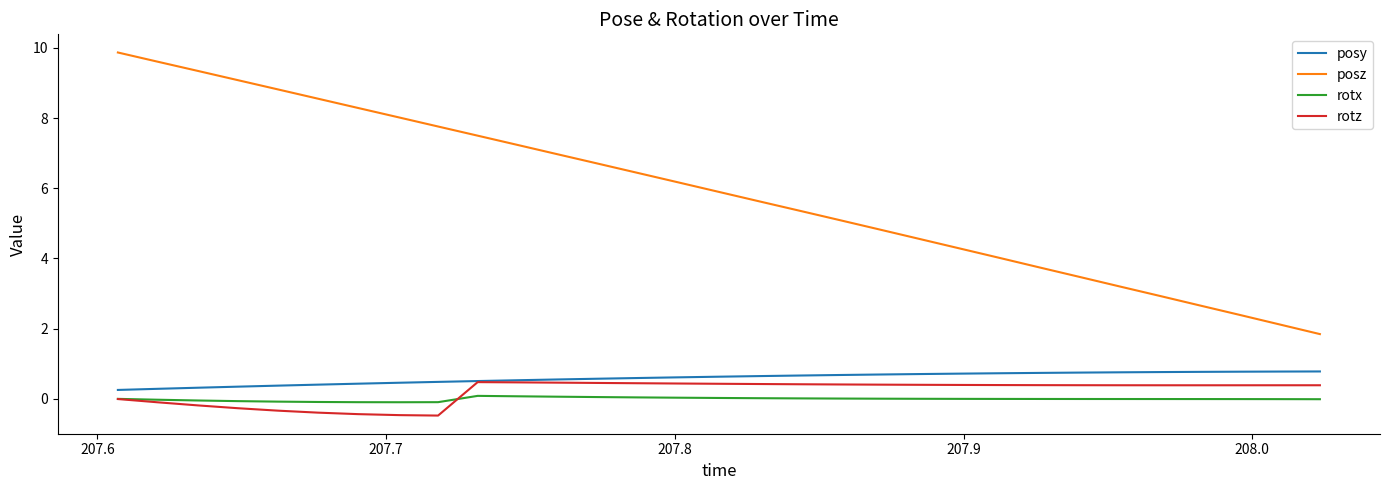

True or false: rotx and posz intersect in this chart.

False